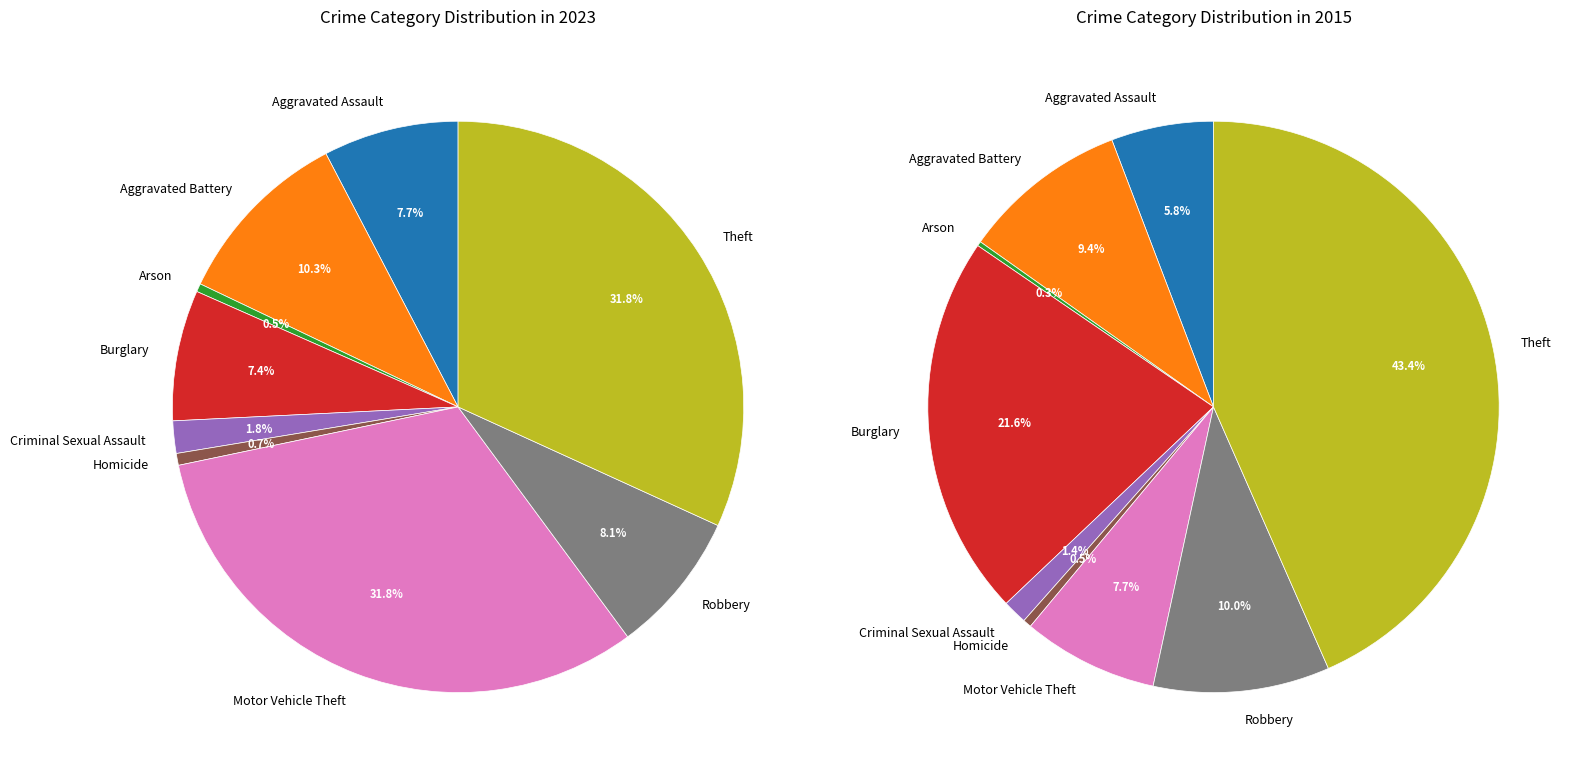

What is the change in value from Aggravated Battery to Burglary?

-111